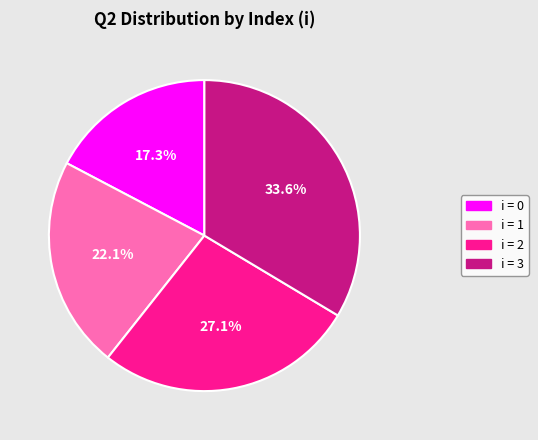

How many segments does this pie chart have?

4